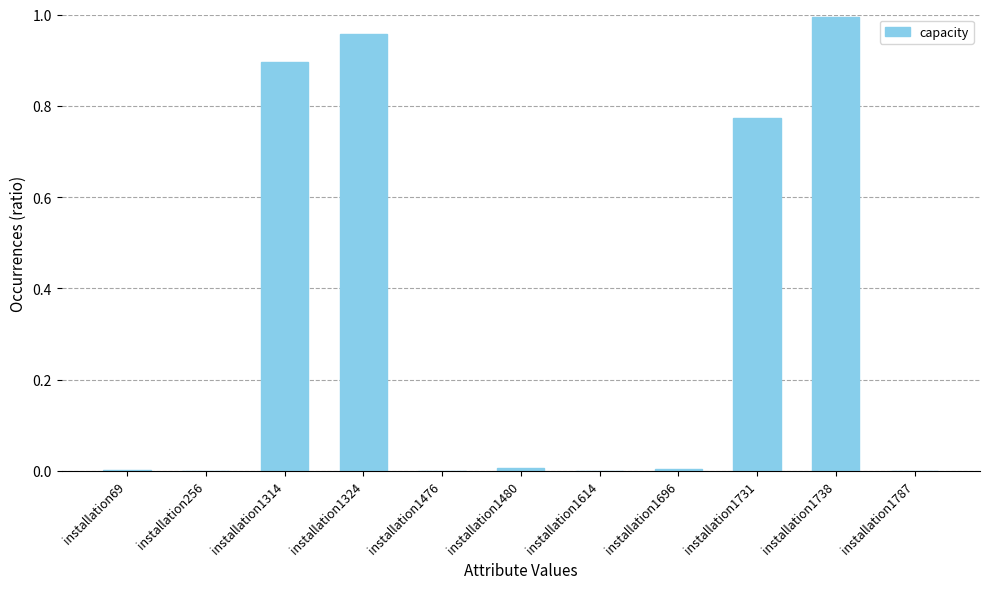

At which category does the chart reach its peak across all series?

installation1738